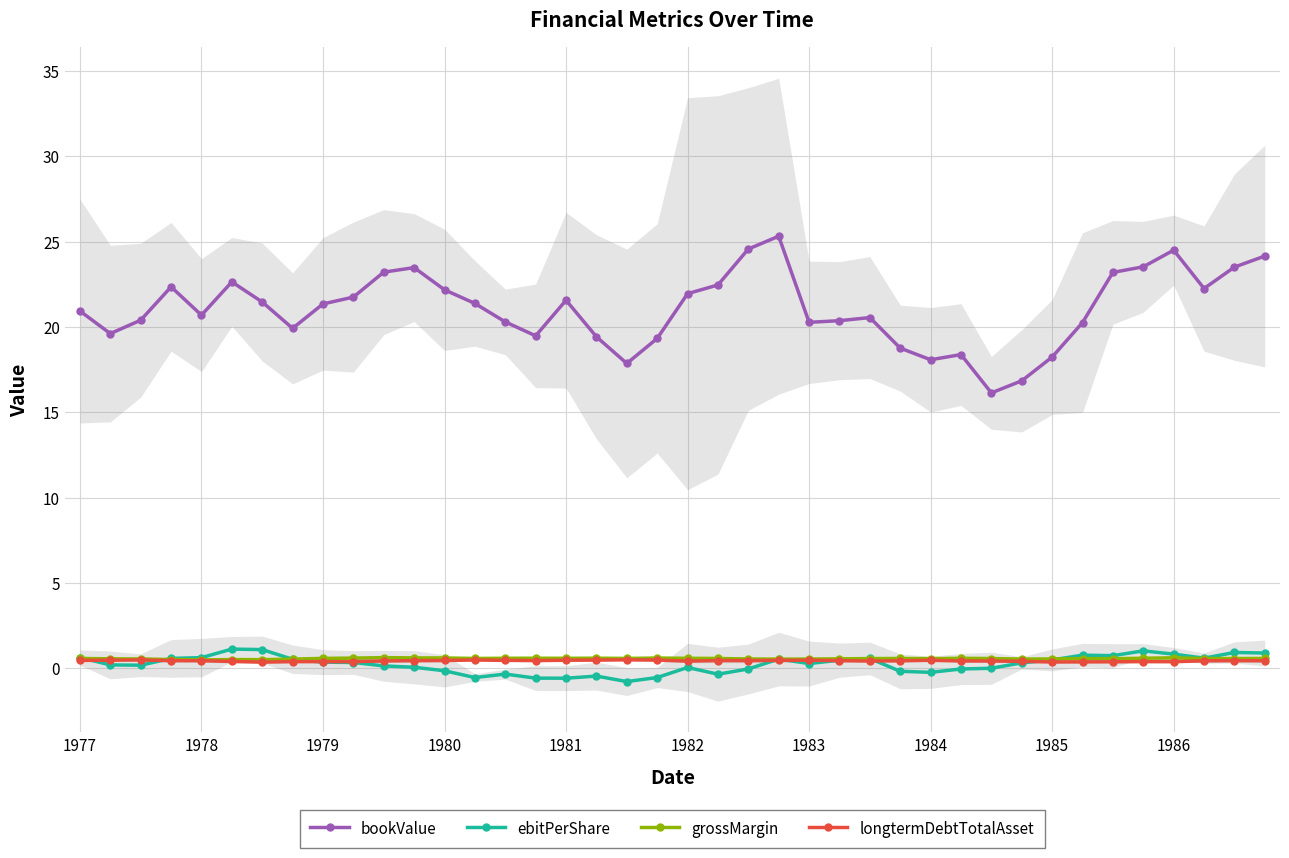

What is the minimum value shown in the chart?

-0.8